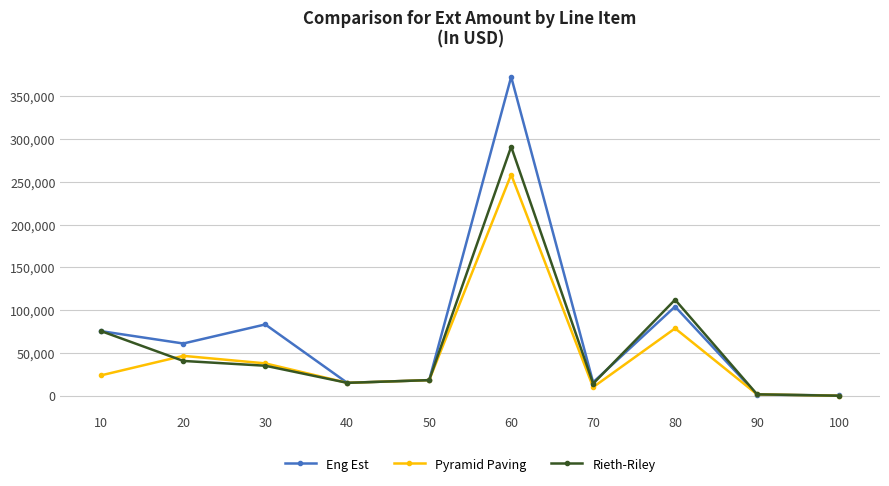

What is the value of the Rieth-Riley point at the 9th from the left?

1728.0